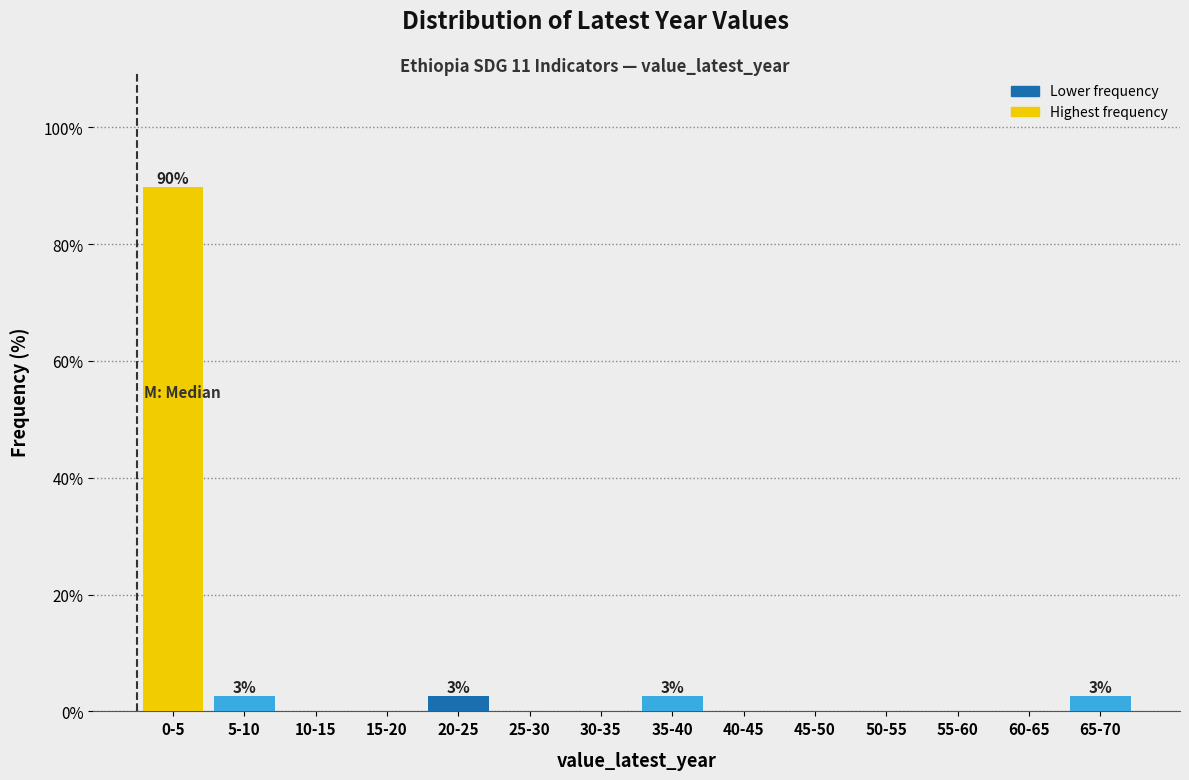

Reading left to right, transcribe all the data shown in this chart.

0-5=89.7	5-10=2.6	10-15=0.0	15-20=0.0	20-25=2.6	25-30=0.0	30-35=0.0	35-40=2.6	40-45=0.0	45-50=0.0	50-55=0.0	55-60=0.0	60-65=0.0	65-70=2.6